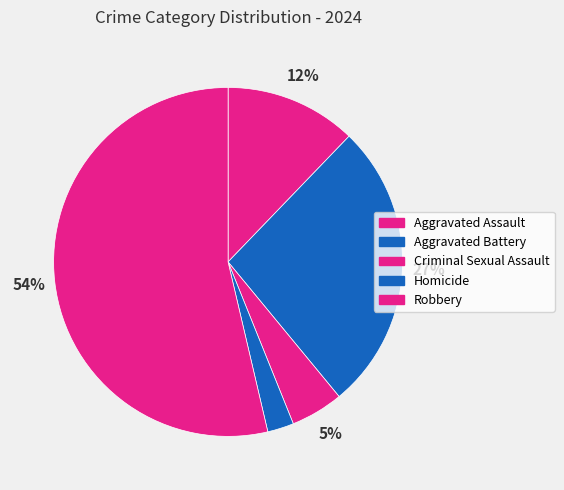

Does any single category account for the majority?

Yes